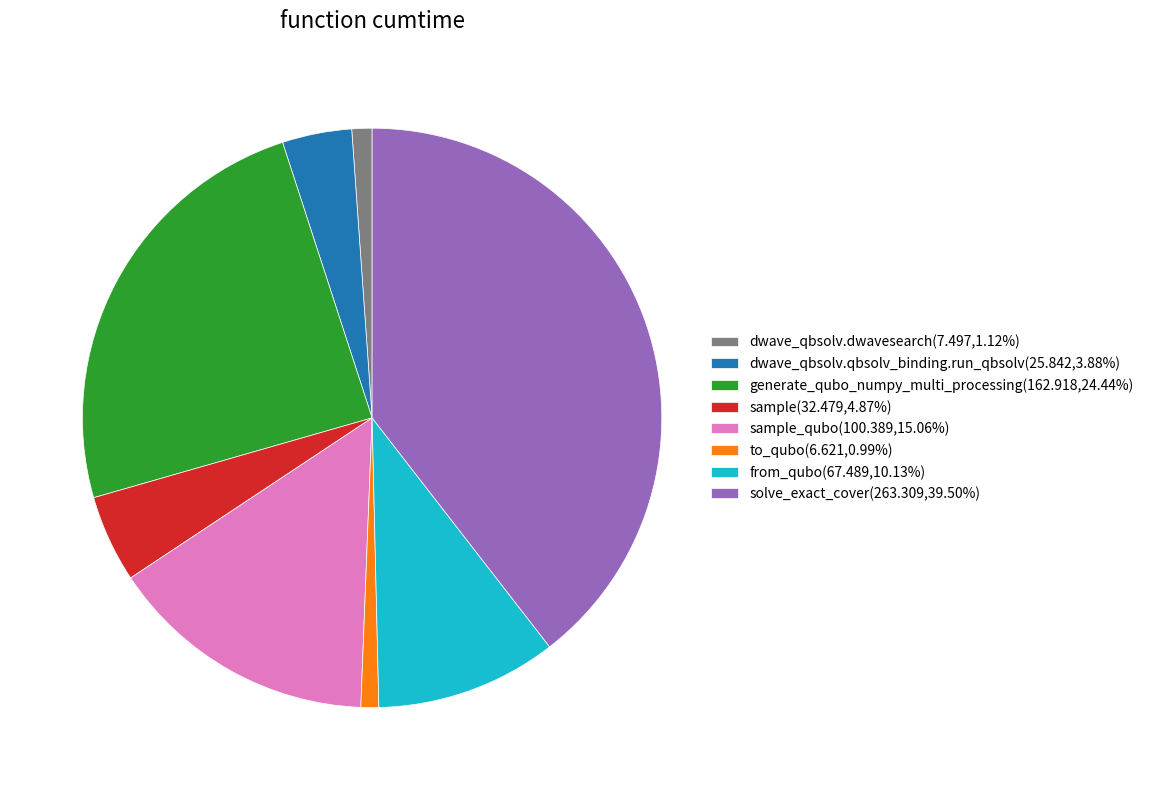

Do solve_exact_cover(263.309,39.50%) and dwave_qbsolv.dwavesearch(7.497,1.12%) together represent more than half of the pie?

No